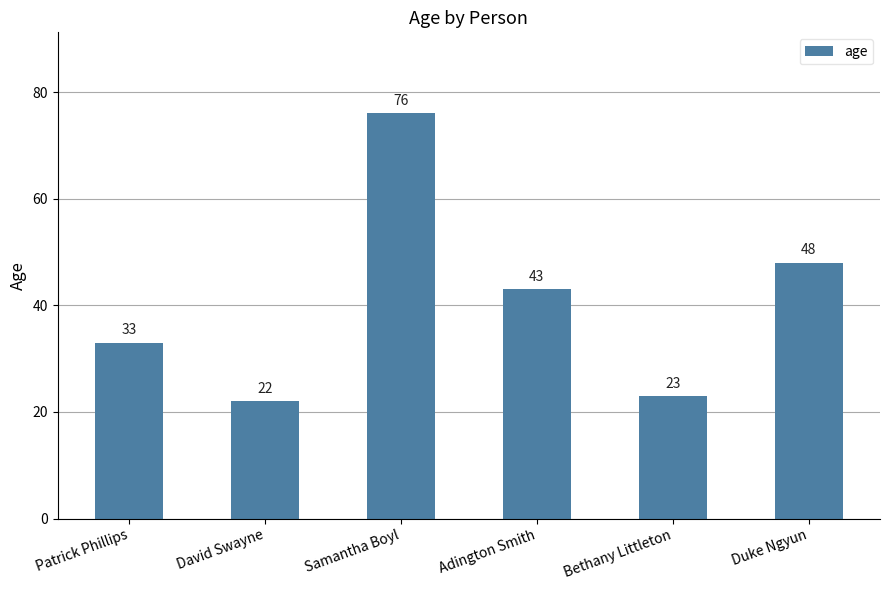

Rank the categories by value from highest to lowest.

Samantha Boyl, Duke Ngyun, Adington Smith, Patrick Phillips, Bethany Littleton, David Swayne